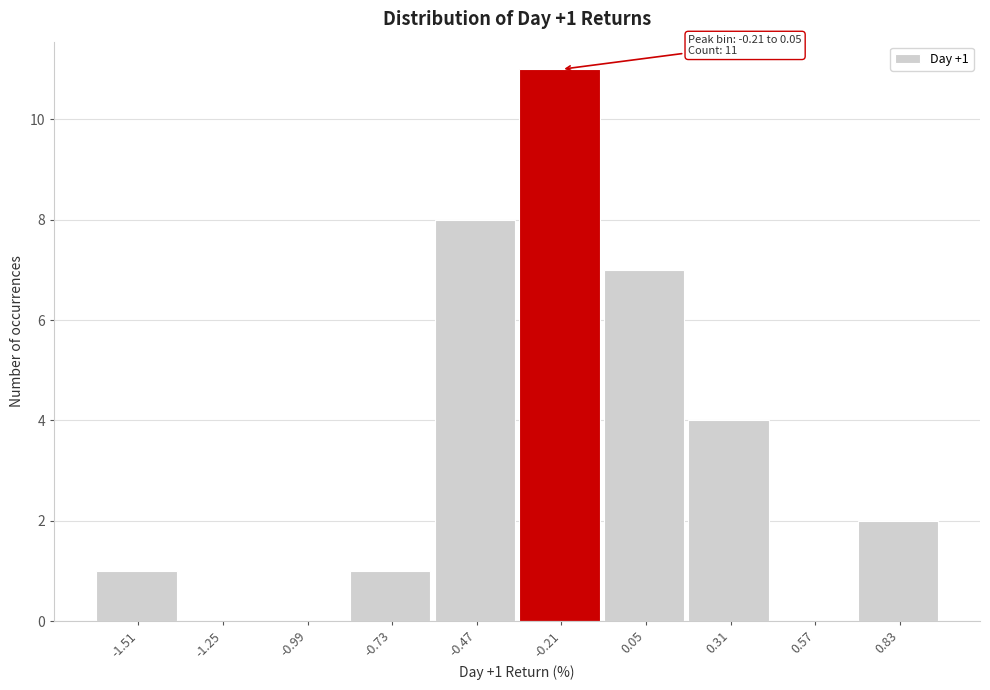

Reading left to right, list all the values displayed in this chart.

-1.51=1	-1.25=0	-0.99=0	-0.73=1	-0.47=8	-0.21=11	0.05=7	0.31=4	0.57=0	0.83=2